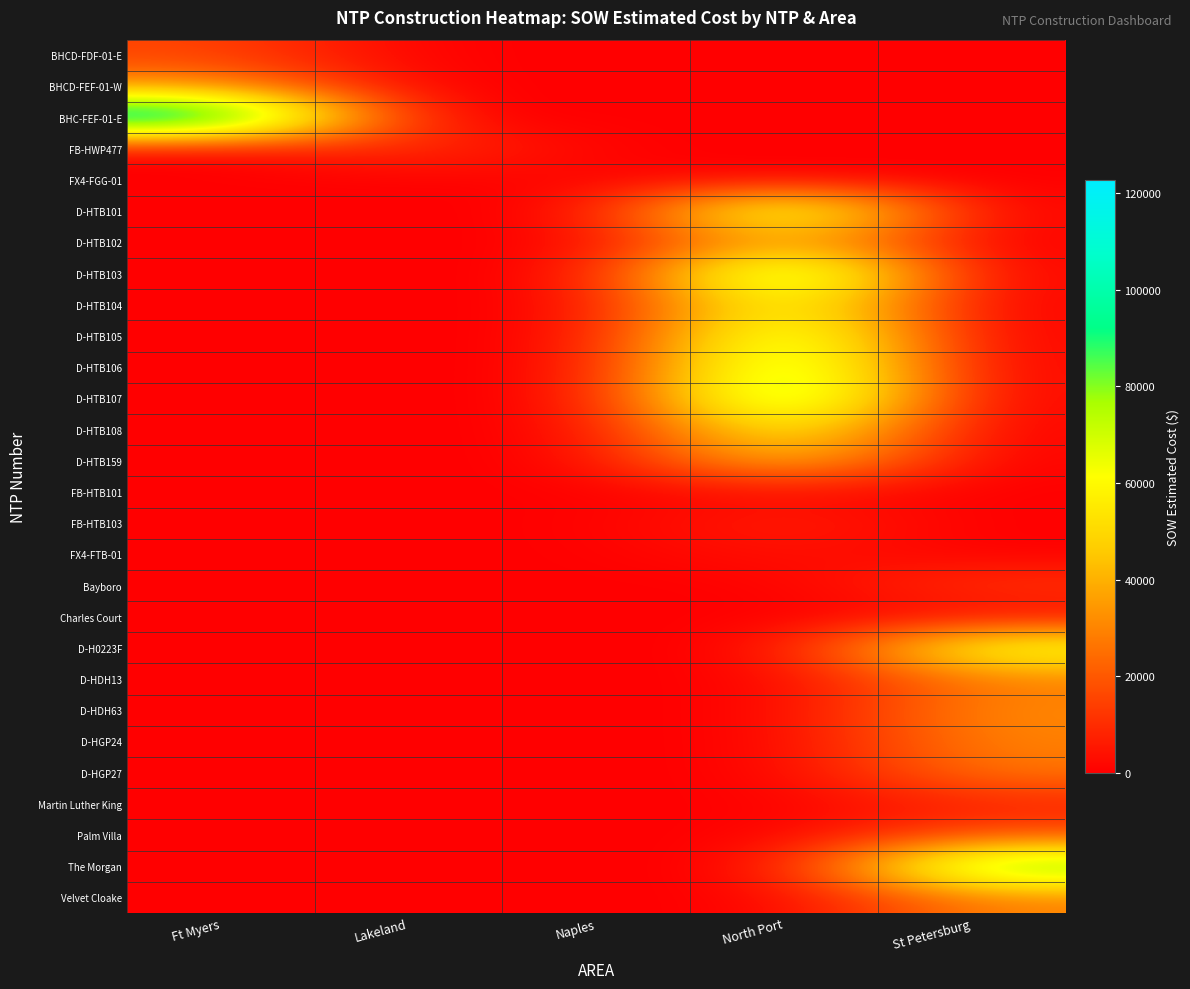

How many categories are shown in the chart?

5